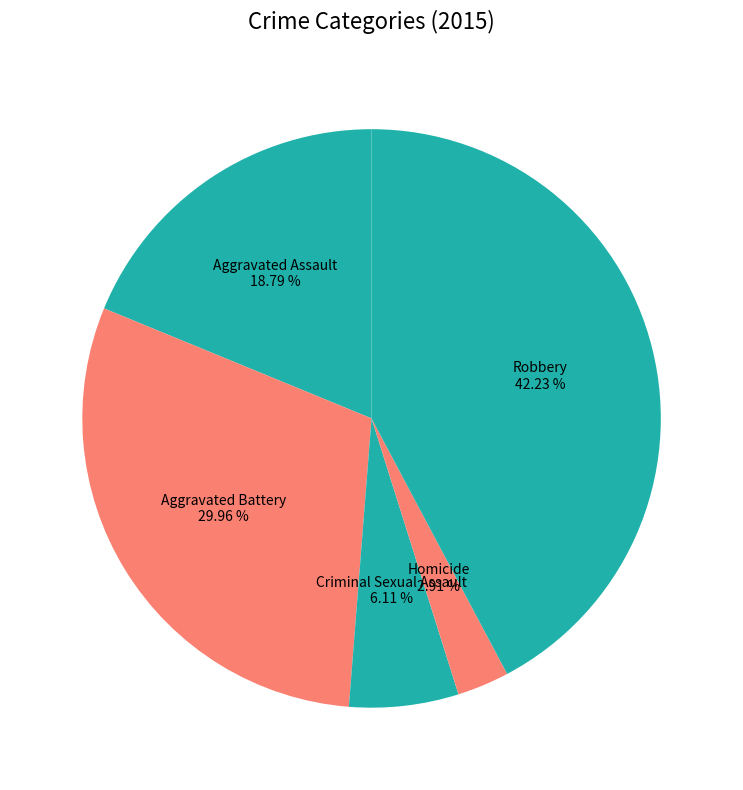

What is the smallest slice in the pie chart?

Homicide